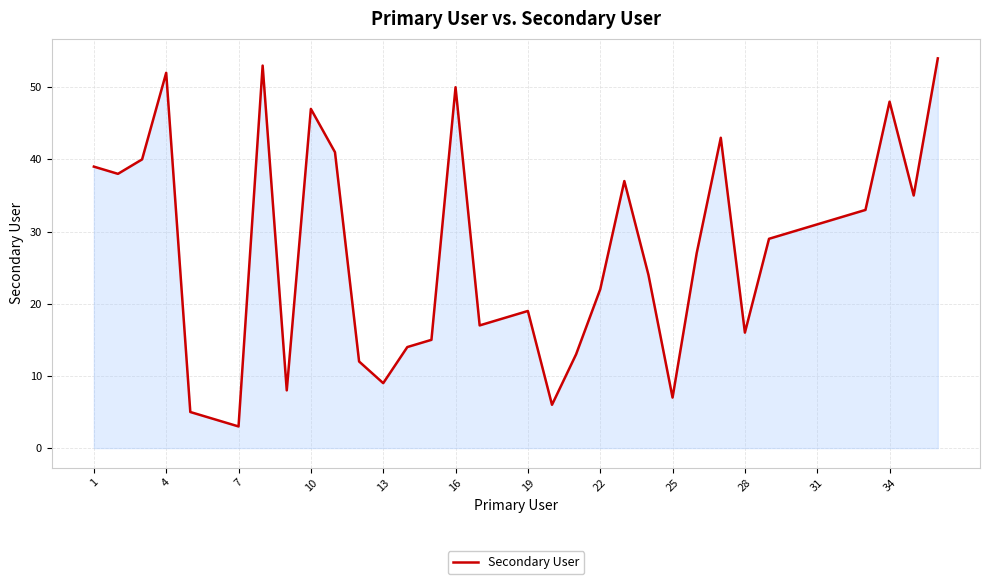

Reading right to left, what are all the values shown in this chart?

54	35	48	33	32	31	30	29	16	43	27	7	24	37	22	13	6	19	18	17	50	15	14	9	12	41	47	8	53	3	4	5	52	40	38	39